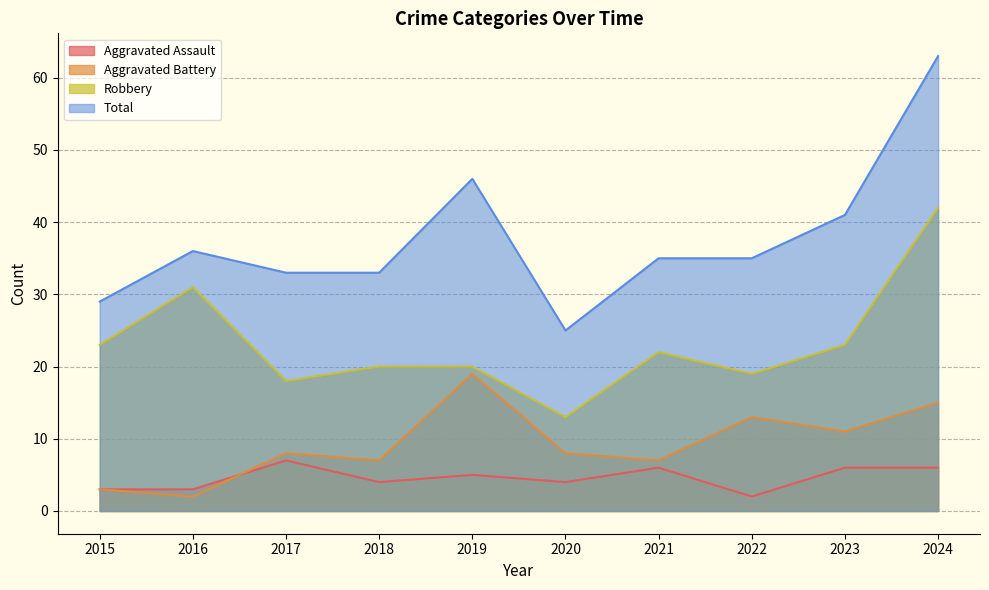

At which label does Total reach its minimum?

2020